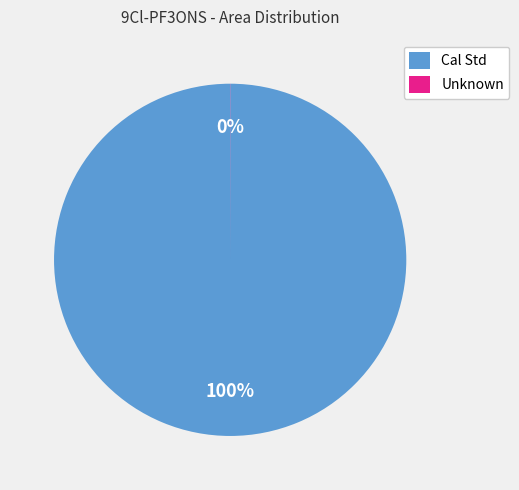

Which category has the biggest portion of the pie?

Cal Std